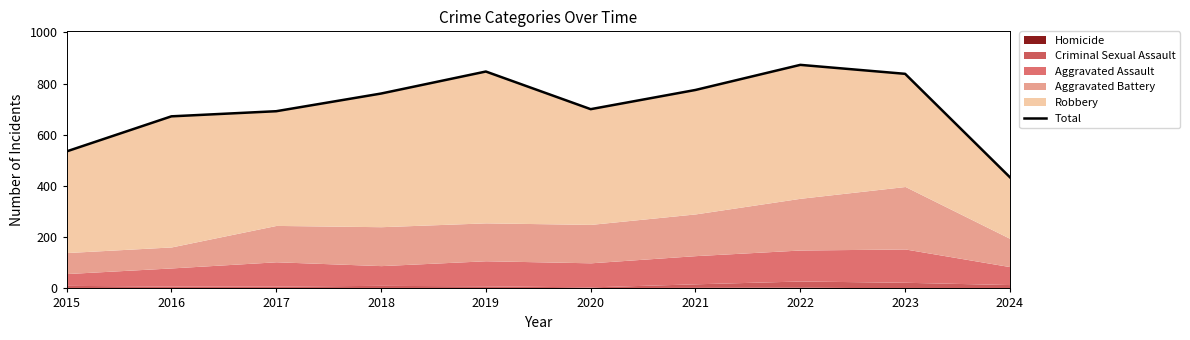

True or false: the data shows 775 at 2021.

True